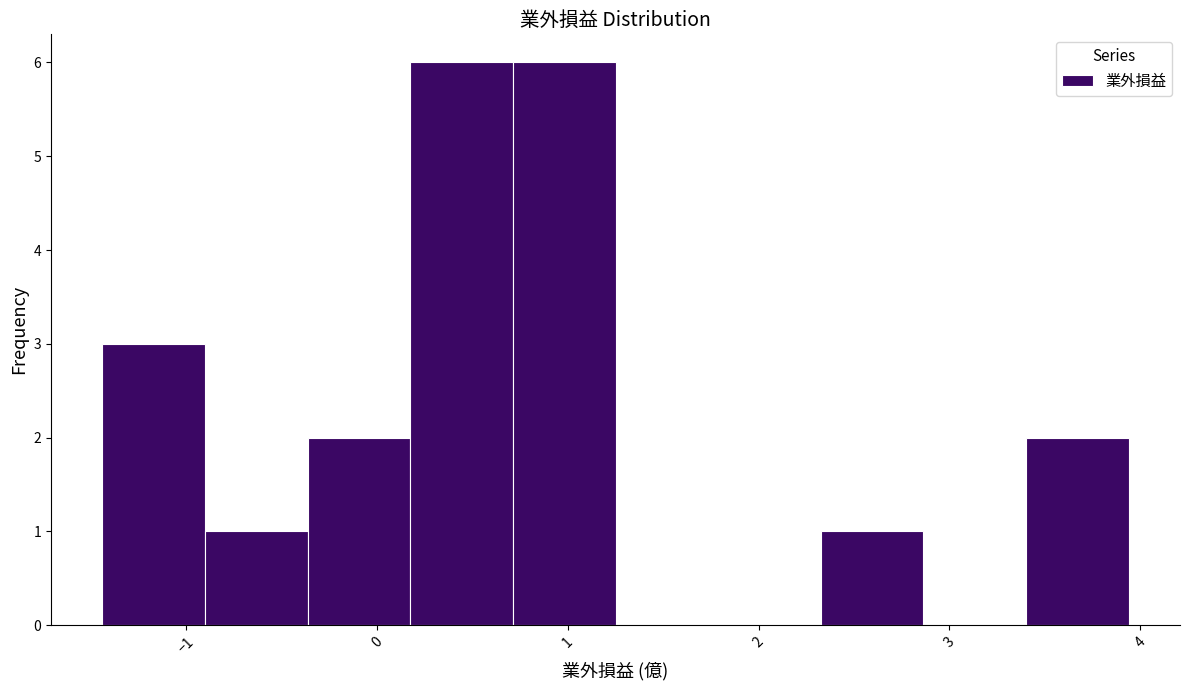

Reading left to right, list every bar in this chart as the range it spans on the x-axis followed by its height. Neither the bar edges nor the heights are printed on the chart, so give them approximately, as read against the axes.

-1.4 to -0.9: 3
-0.9 to -0.4: 1
-0.4 to 0.2: 2
0.2 to 0.7: 6
0.7 to 1.3: 6
1.3 to 1.8: 0
1.8 to 2.3: 0
2.3 to 2.9: 1
2.9 to 3.4: 0
3.4 to 3.9: 2